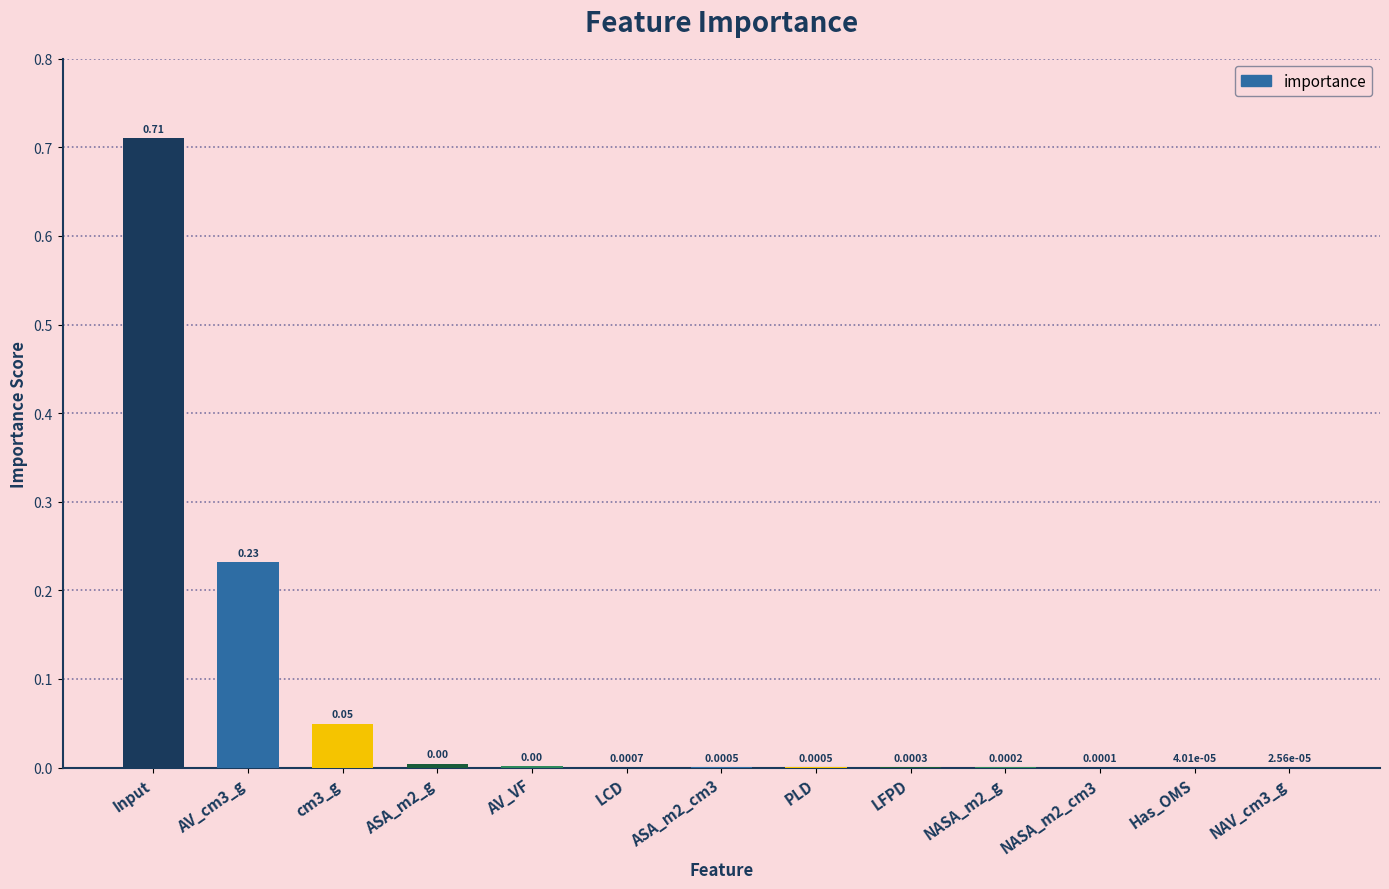

What is the sum of all values?

1.0